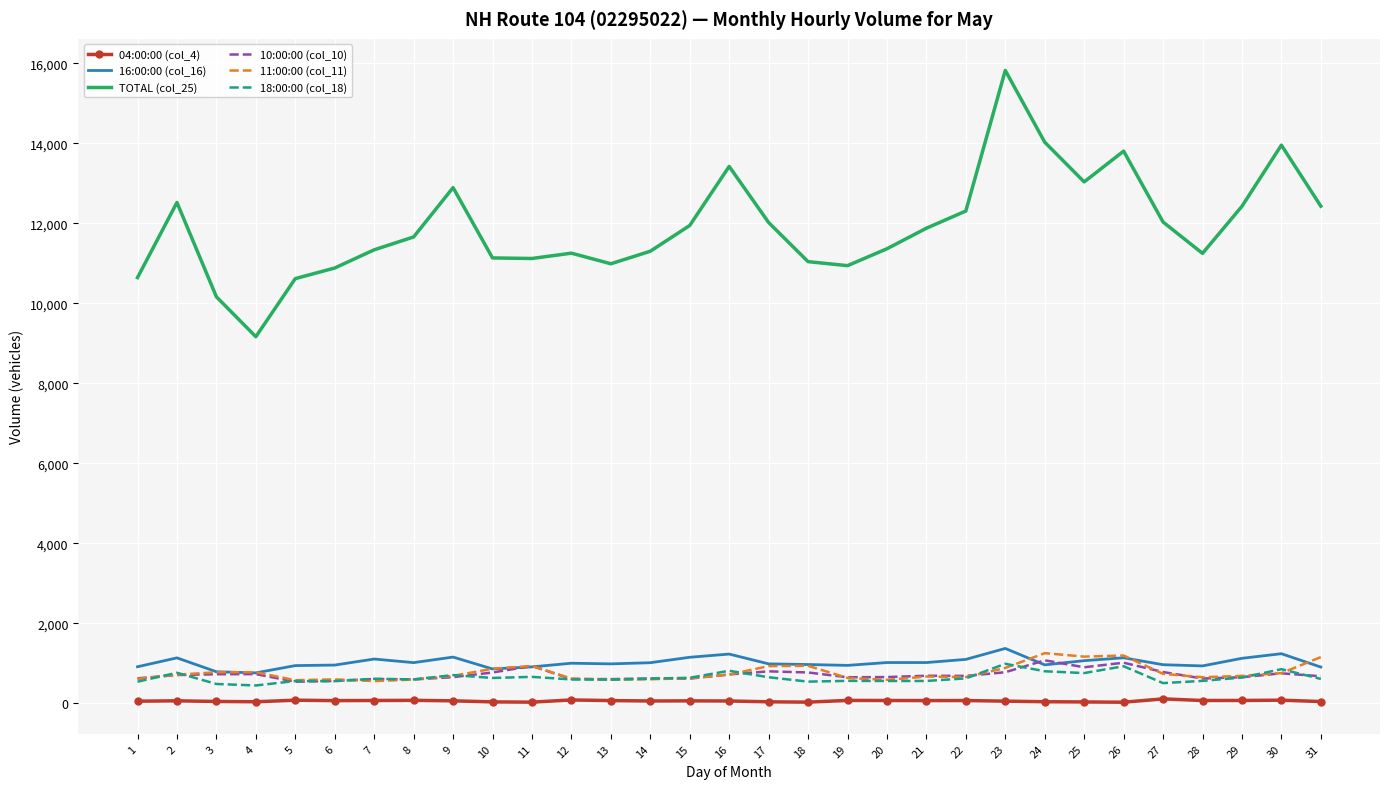

What is the maximum value shown in the chart?

15821